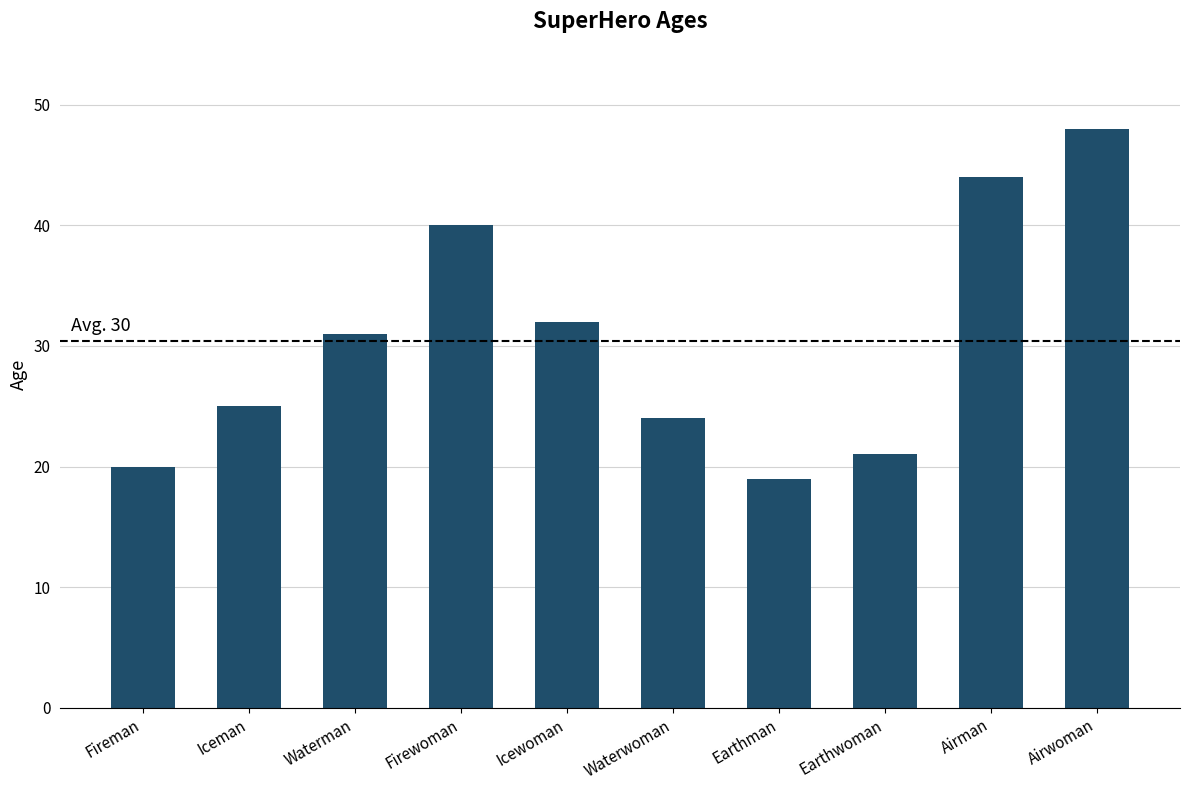

Rank the categories by value from lowest to highest.

Earthman, Fireman, Earthwoman, Waterwoman, Iceman, Waterman, Icewoman, Firewoman, Airman, Airwoman